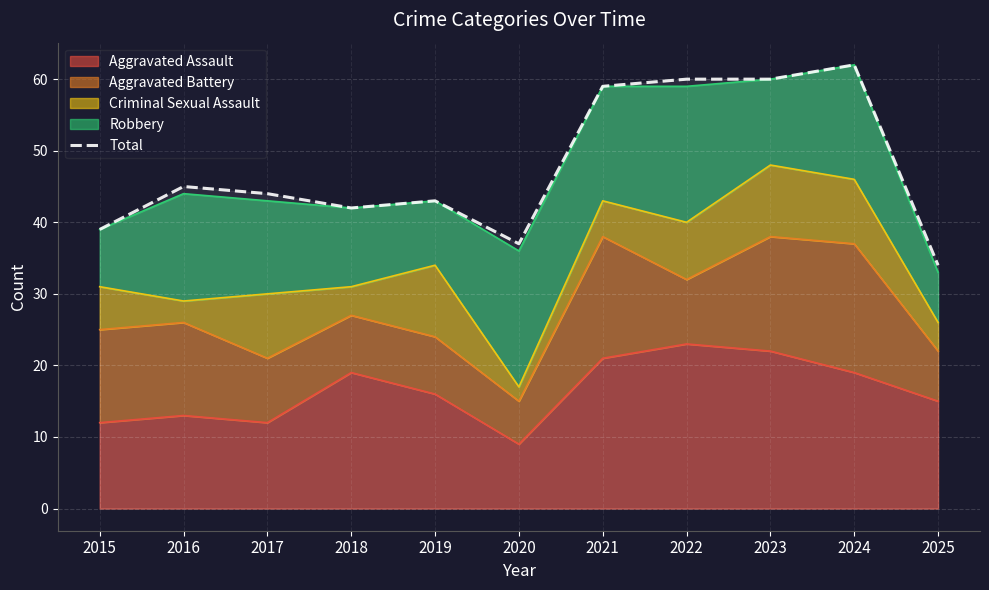

Is it true that the value at 2017 is 44?

True